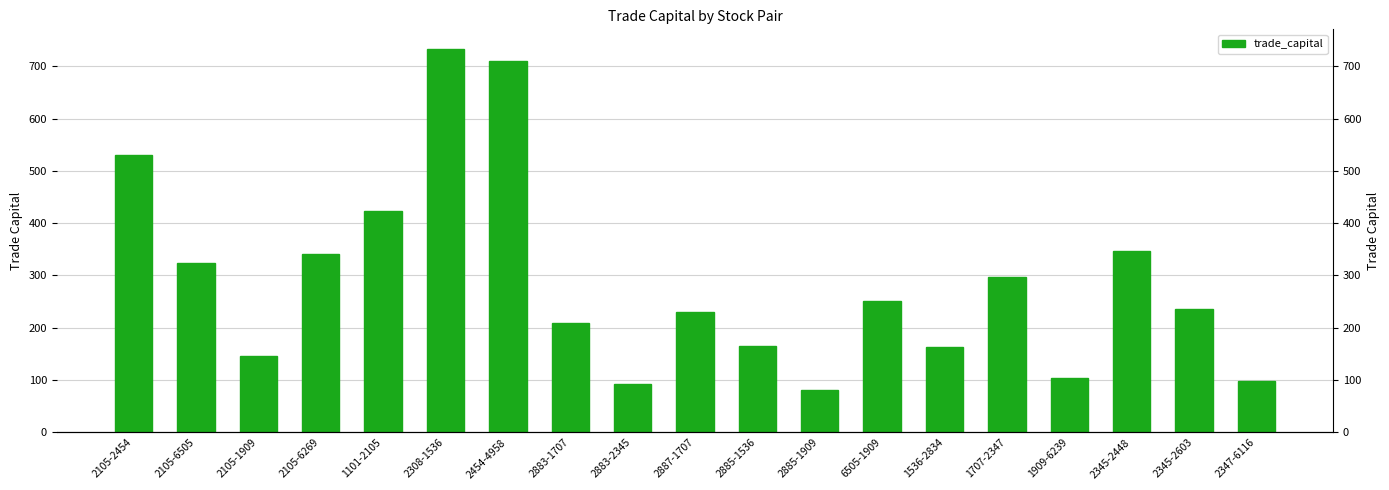

How many bars are there in total?

19